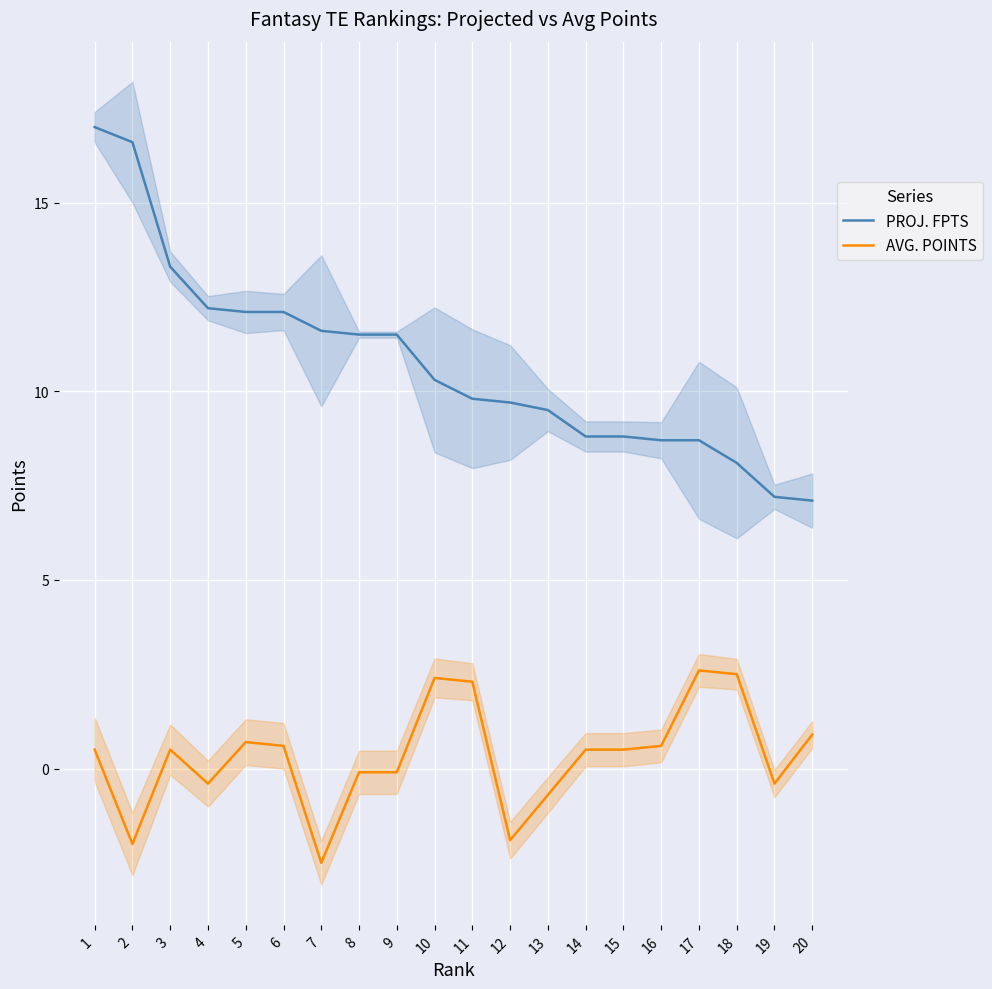

How many interior local valleys does the AVG. POINTS series have?

5